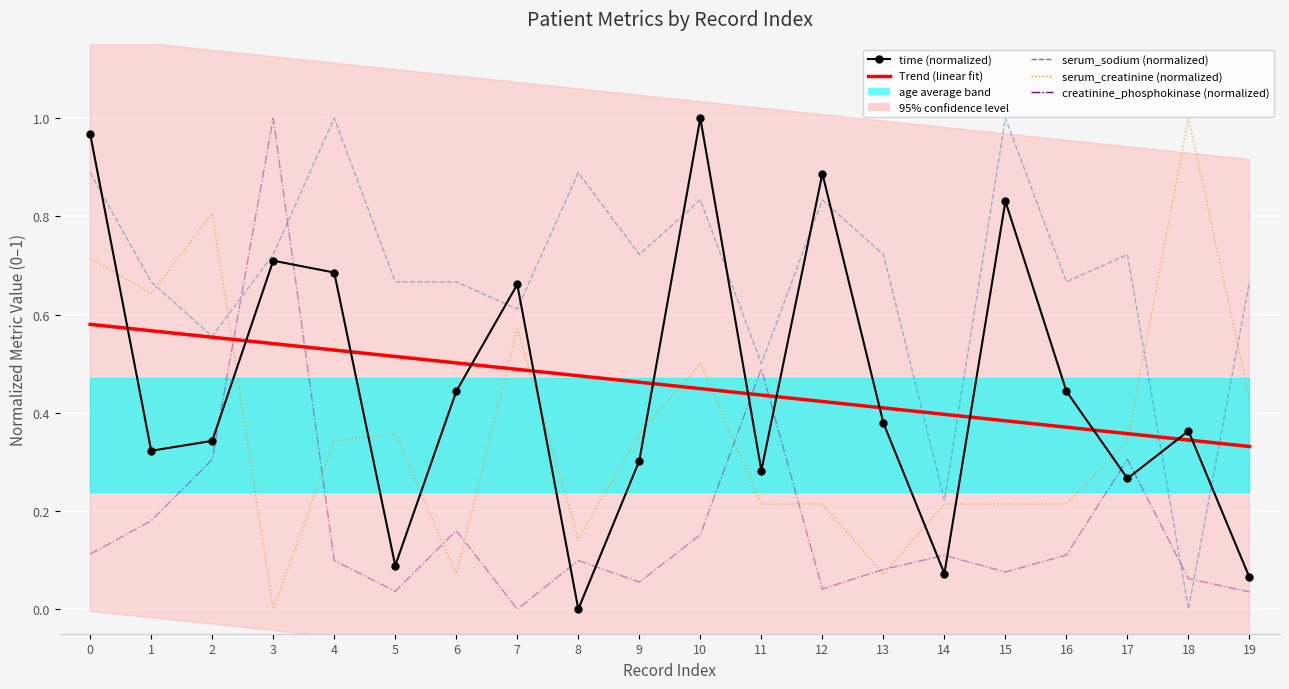

What is the highest value of the time (normalized) series?

1.0